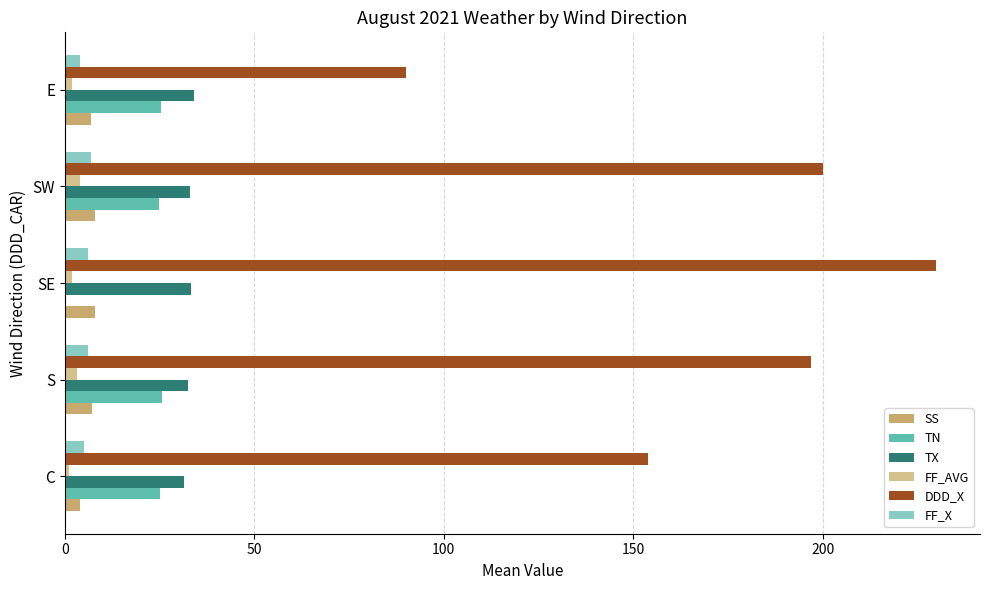

What are all the series names shown in the legend?

SS, TN, TX, FF_AVG, DDD_X, FF_X